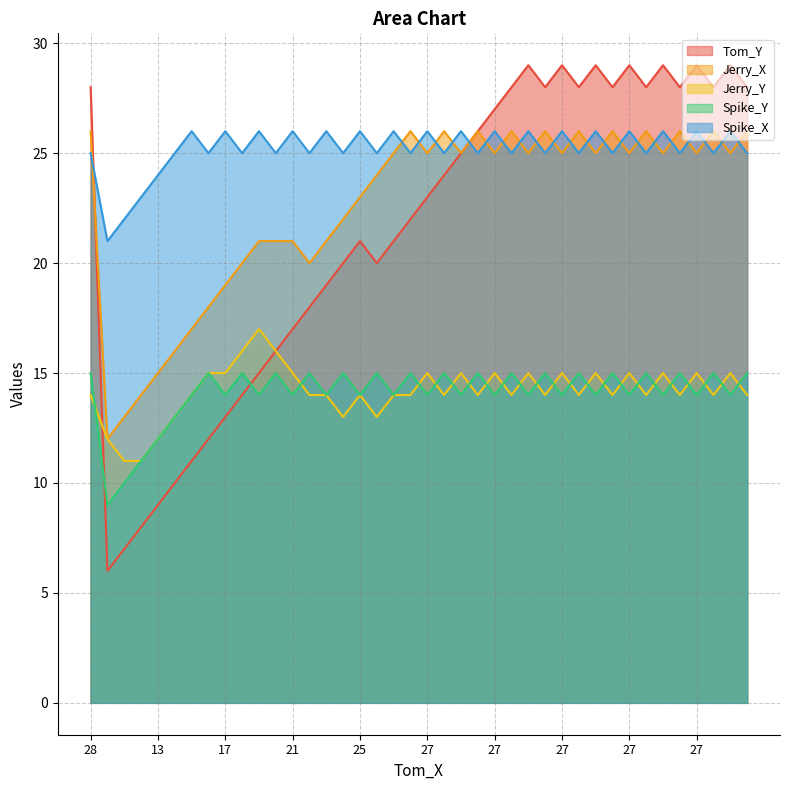

How many lines are shown in the chart?

5